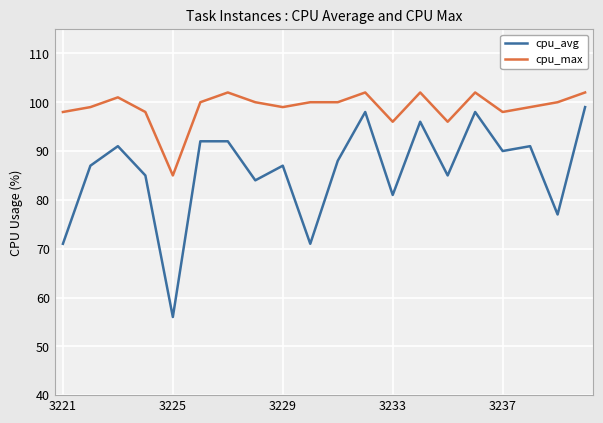

What is the value of the cpu_max point at the 4th from the left?

98